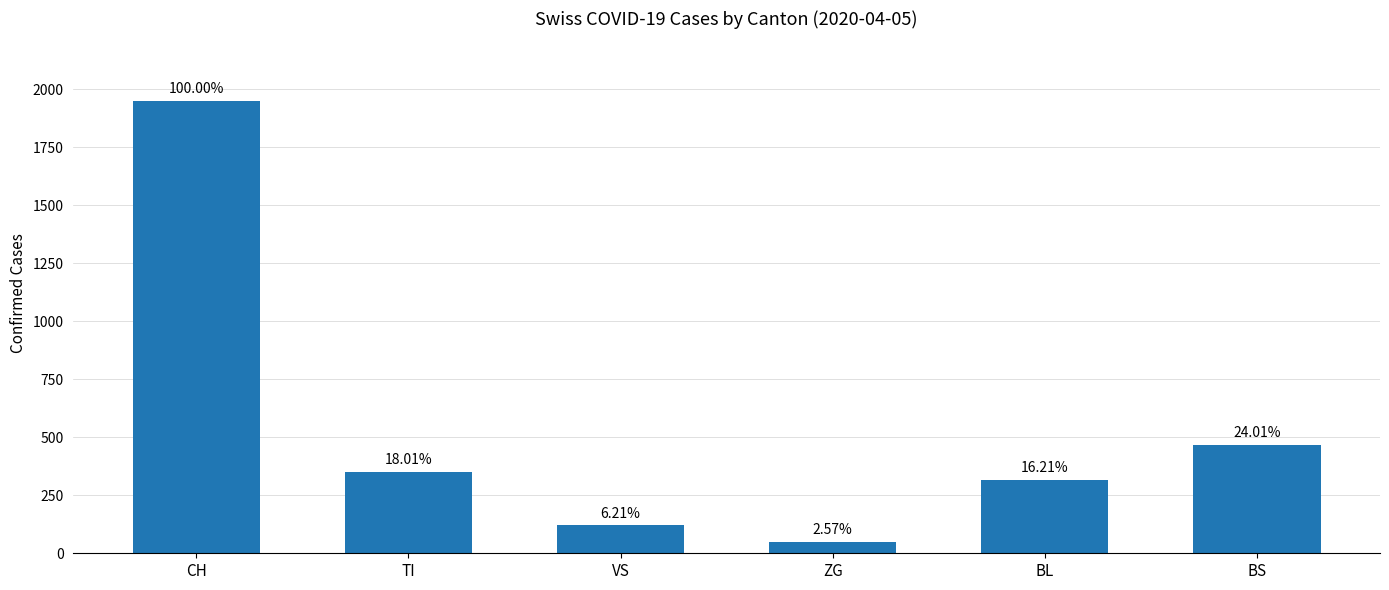

How many bars are there in total?

6